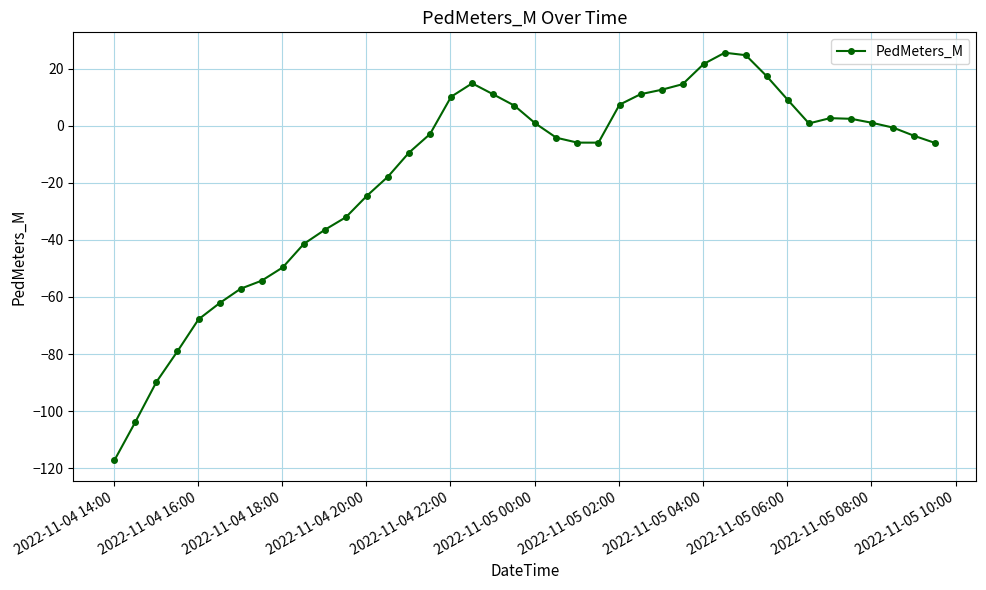

True or false: there are more than 0 points higher than both neighbors.

True